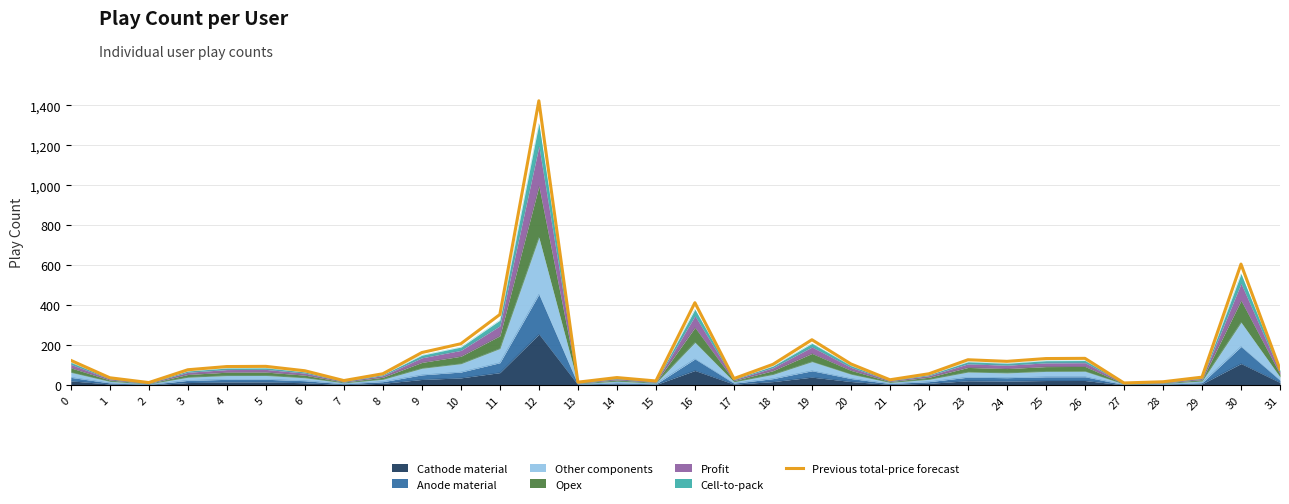

Reading left to right, extract all data points from this chart.

0=125	1=38	2=14	3=78	4=94	5=95	6=73	7=24	8=58	9=164	10=208	11=354	12=1422	13=16	14=39	15=22	16=413	17=34	18=105	19=228	20=107	21=28	22=58	23=128	24=120	25=134	26=135	27=12	28=18	29=41	30=606	31=80